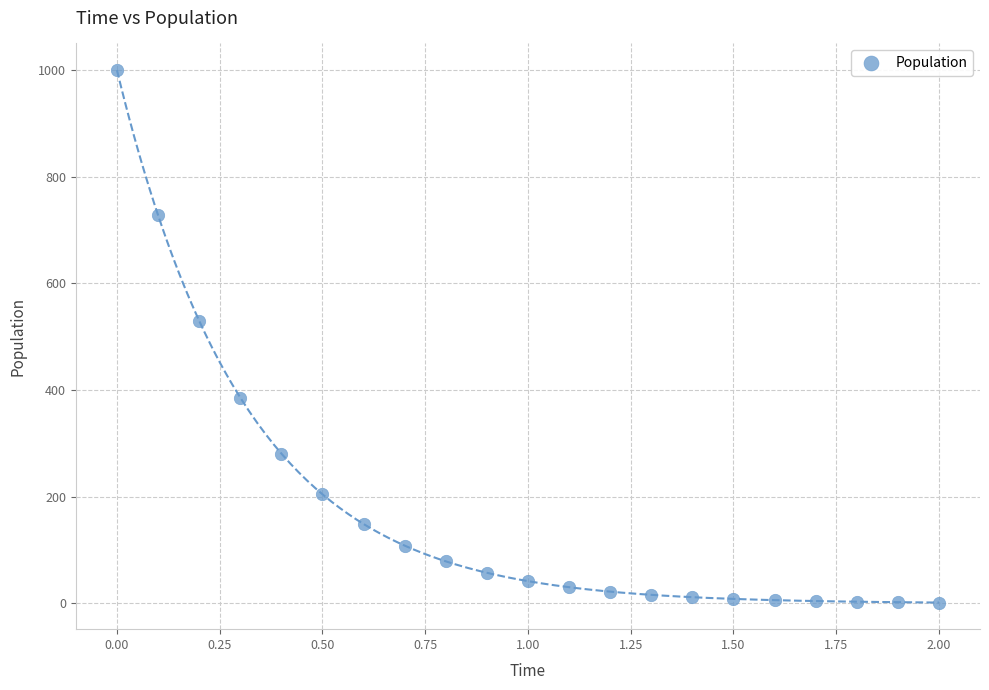

What Y value in the scatter plot is closest to 500?

530.2